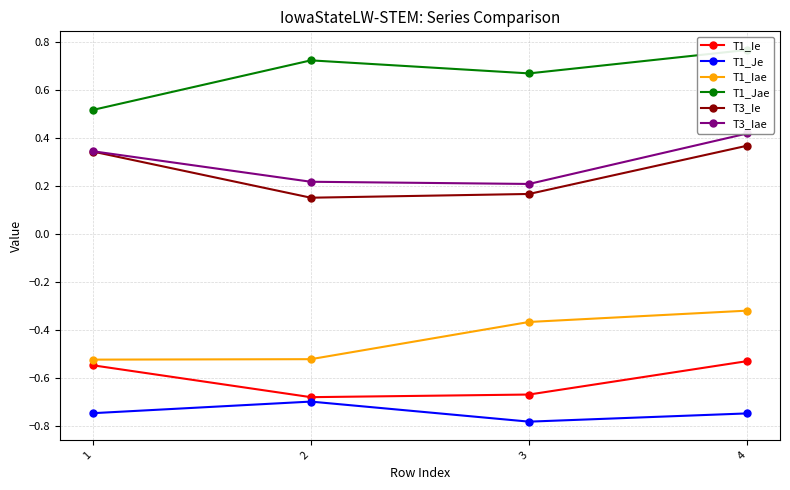

Which label corresponds to the largest value in the chart?

4